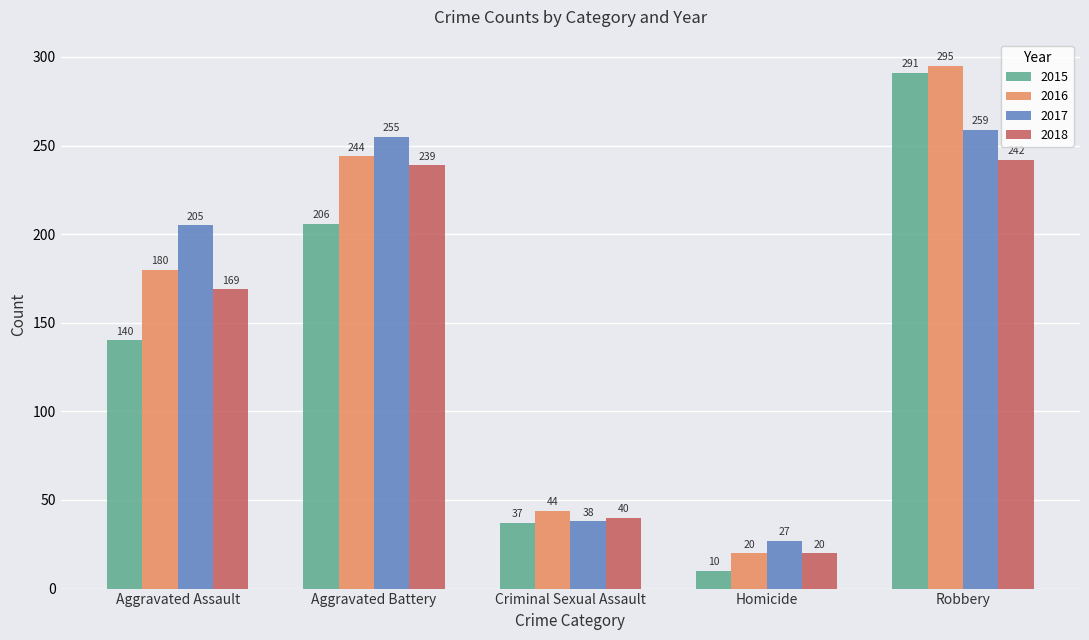

The 2015 series shows 140 at Aggravated Assault. True or false?

True